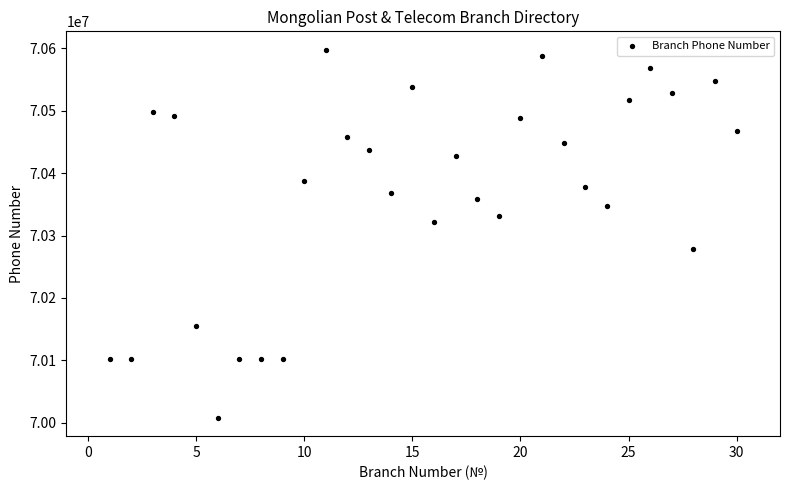

What is the range of Y values (max minus min)?

590000